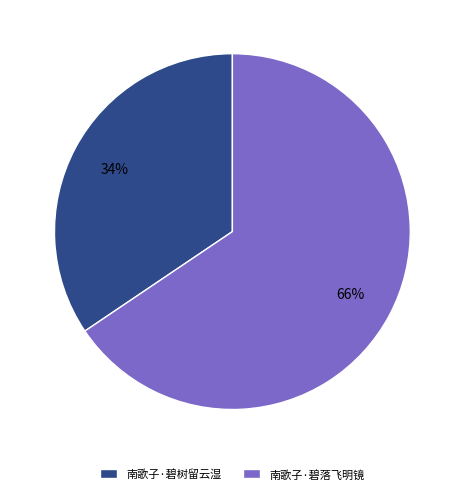

Rank the categories by value from lowest to highest.

南歌子·碧树留云湿, 南歌子·碧落飞明镜